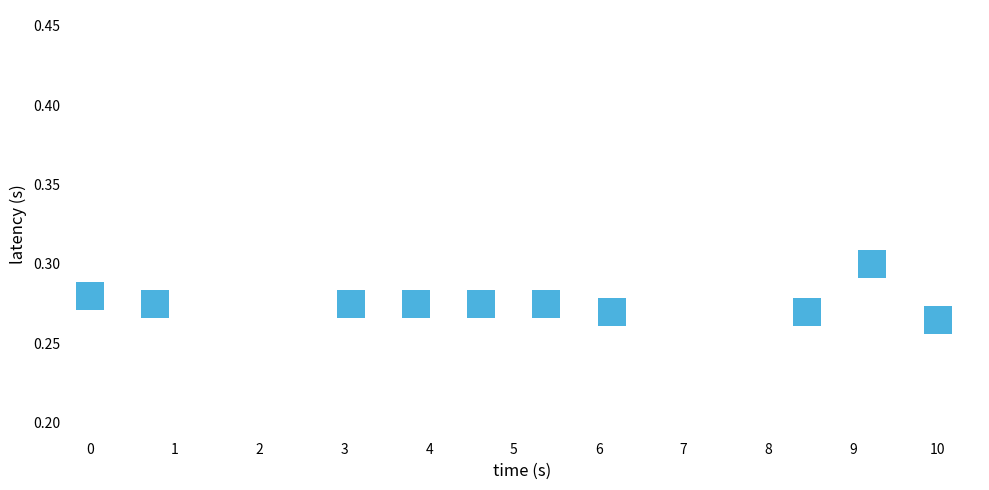

What is the range of X values (max minus min)?

10.0